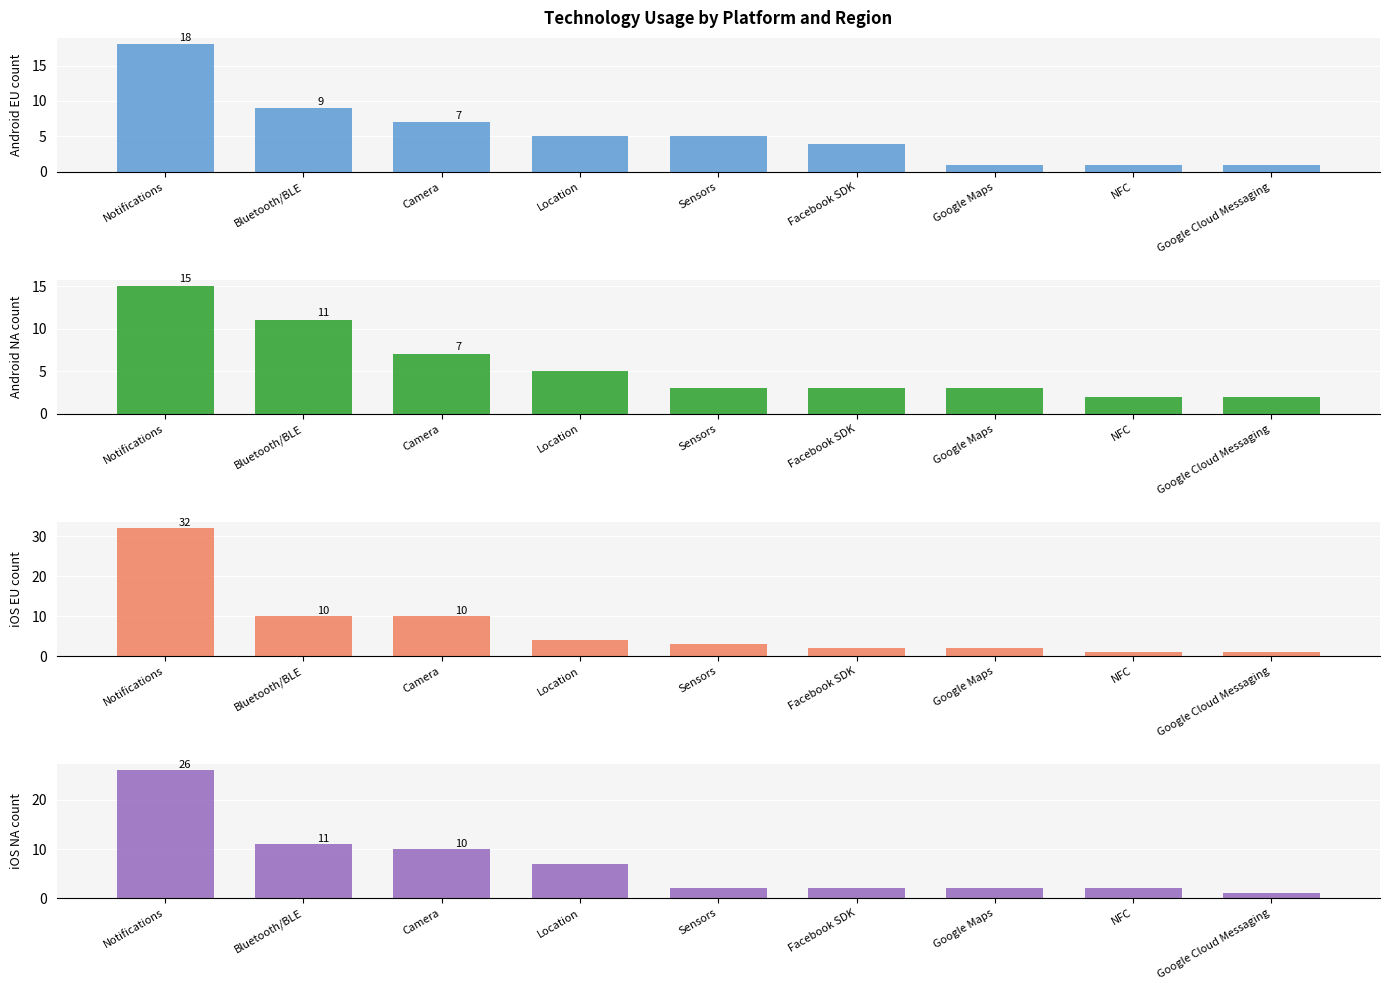

What is the label of the 2nd bar from the right?

NFC